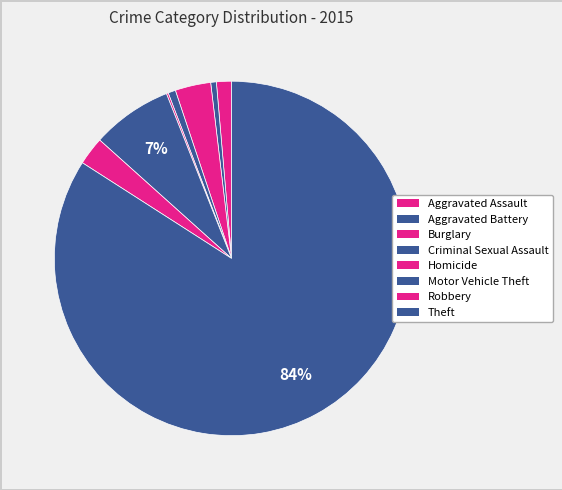

Does any single category account for the majority?

Yes